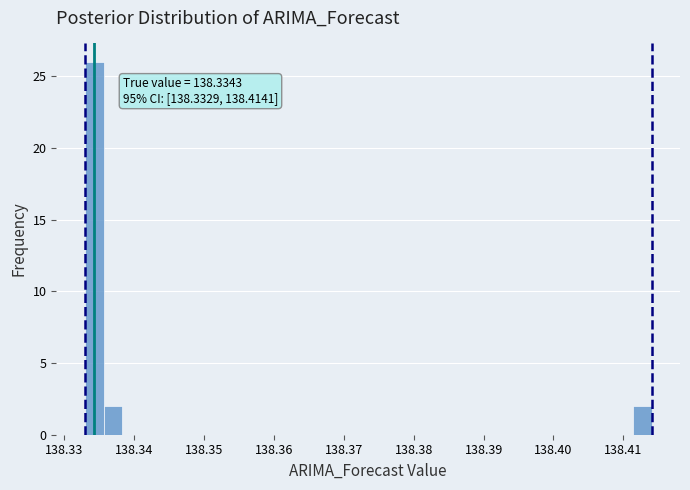

Read against the x-axis, roughly where is the centre of the tallest bar?

138.334